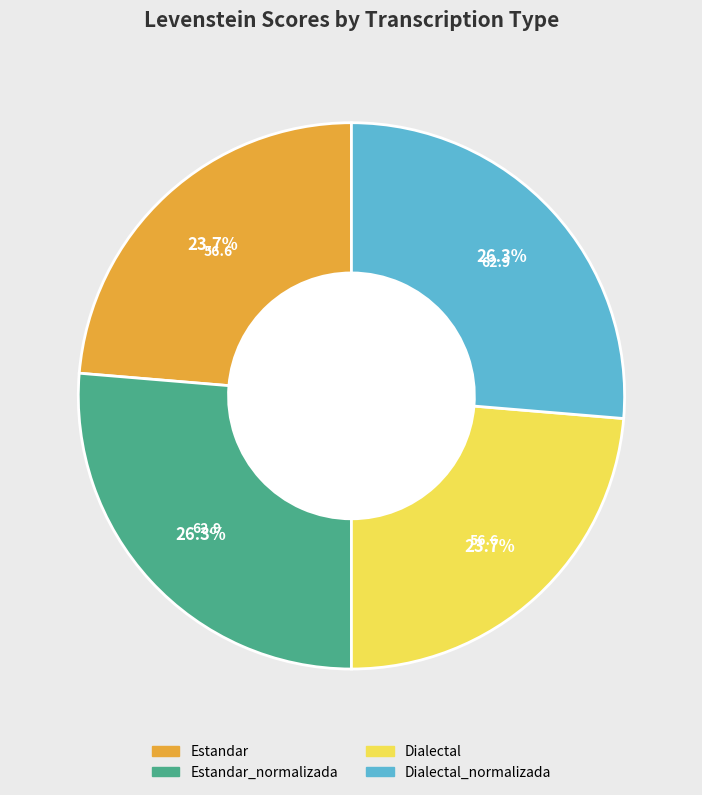

Is there a majority slice in this chart?

No